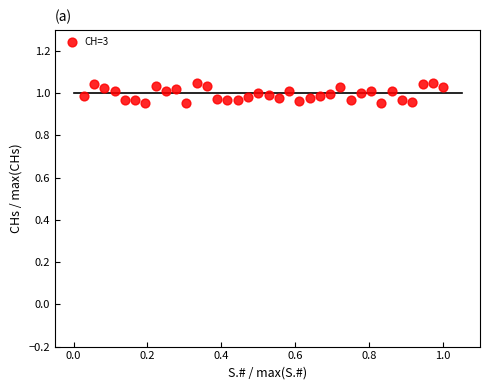

Count the number of points in this scatter plot.

36